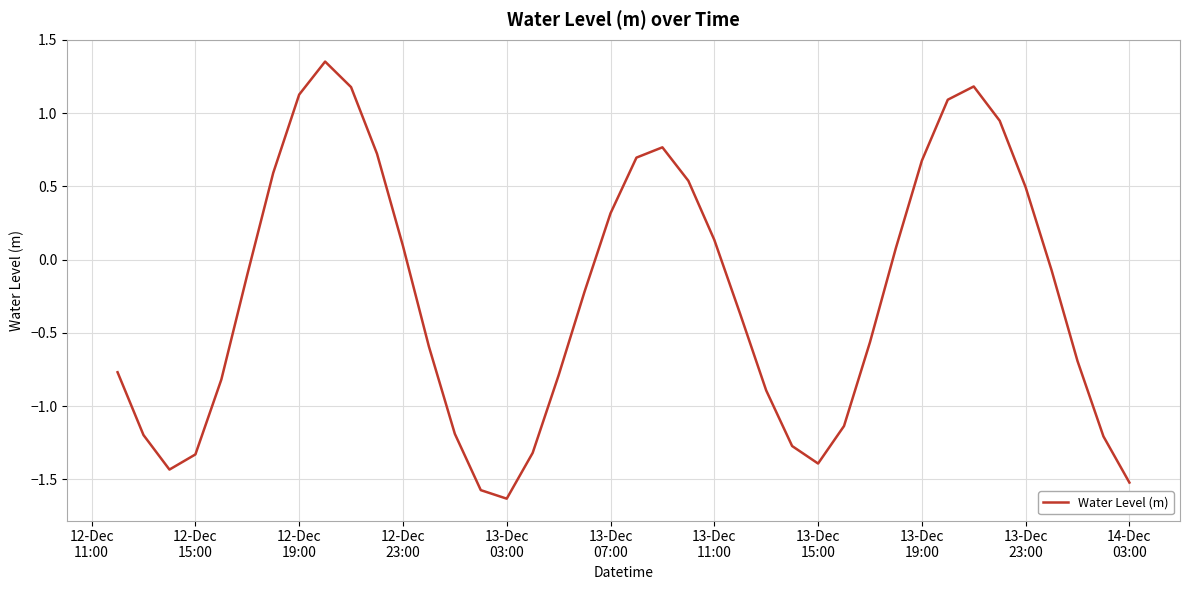

True or false: the data has more than 1 interior local peaks.

True